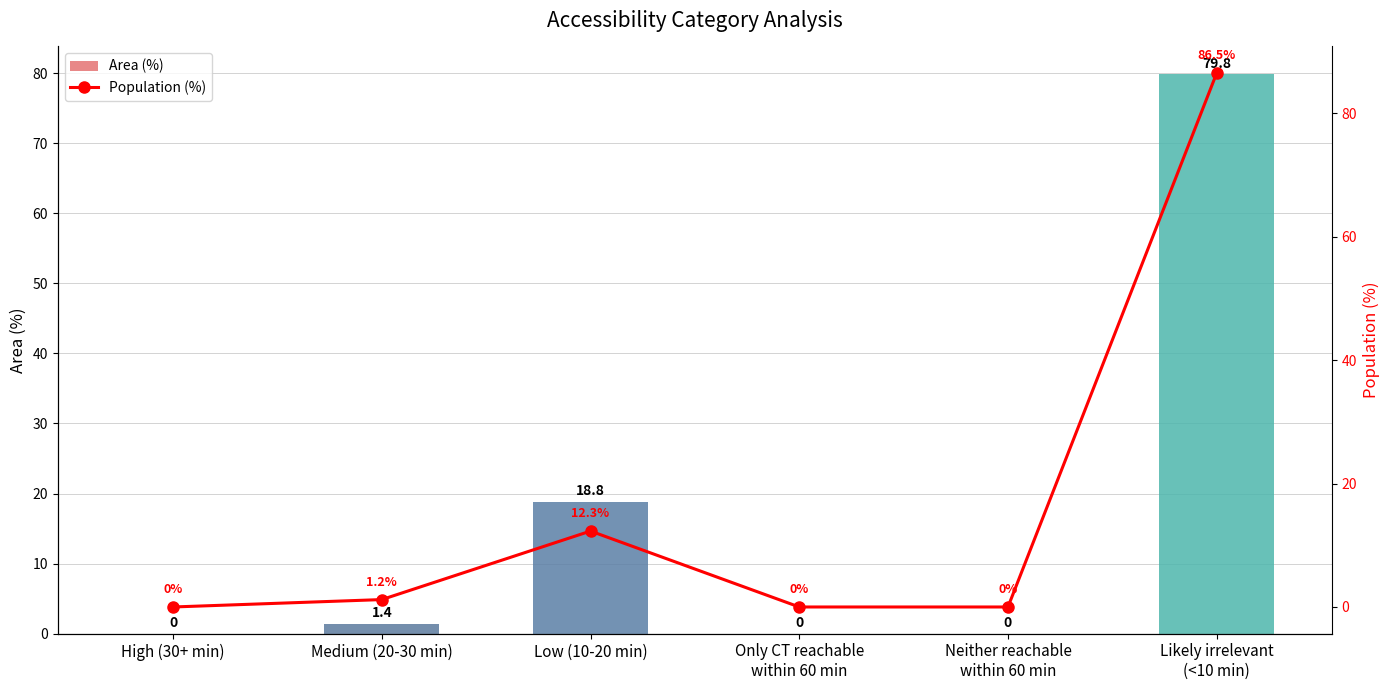

Rank the series at Only CT reachable
within 60 min from lowest to highest value.

Area (%), Population (%)